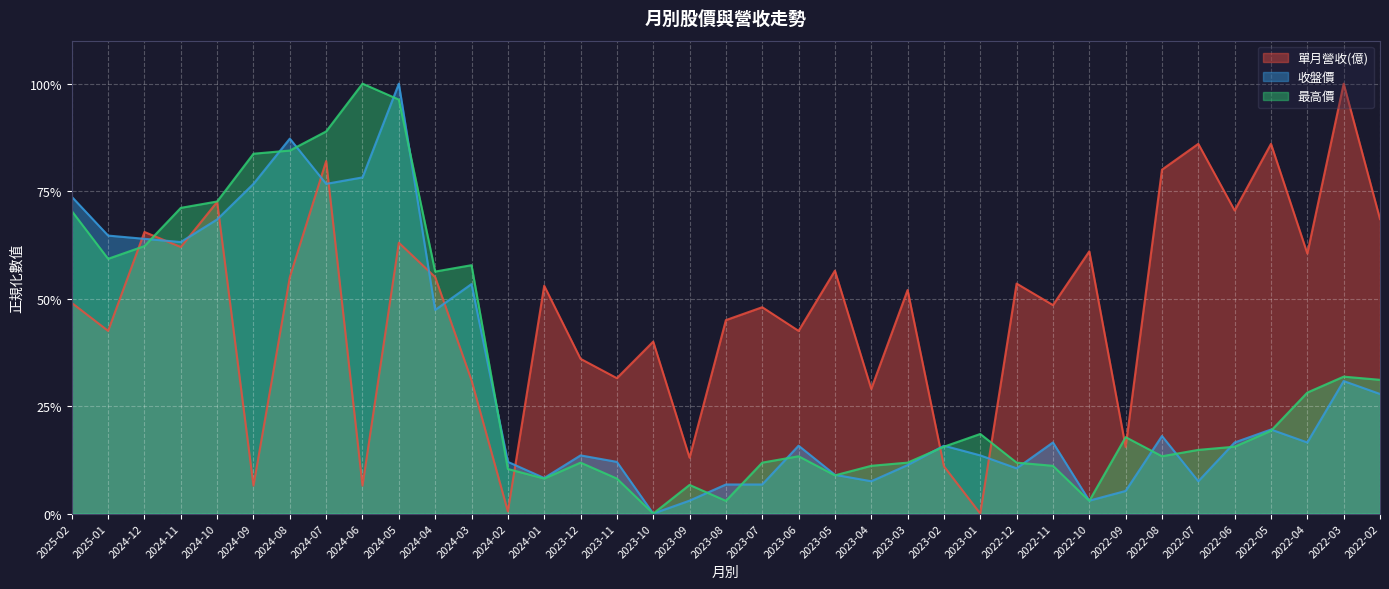

How many interior local valleys does the 收盤價 series have?

10